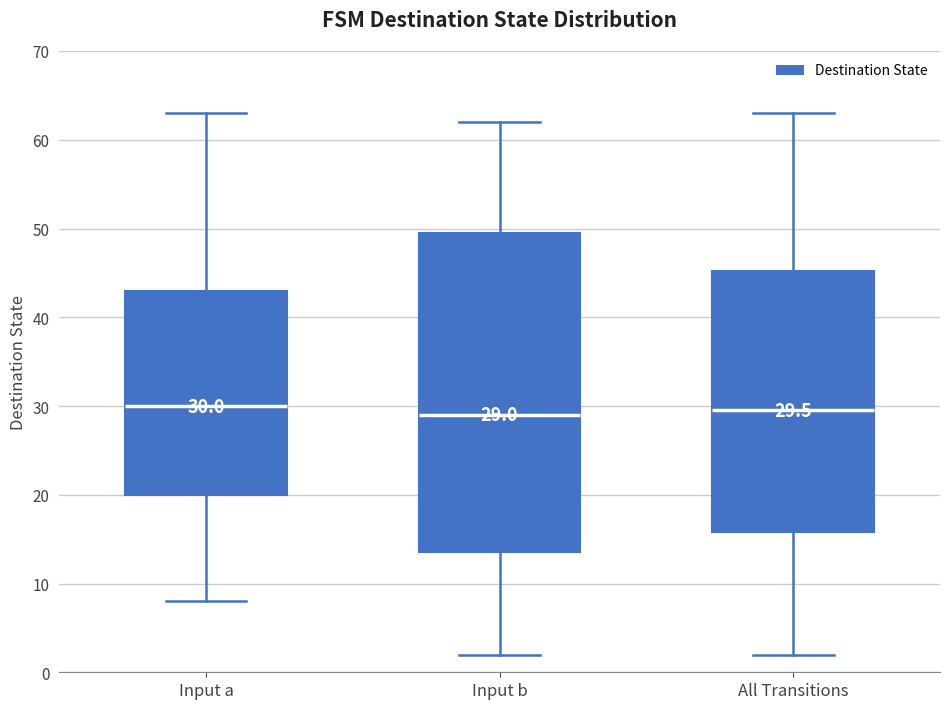

Comparing the boxes themselves (not the whiskers), which one is the tallest?

Input b